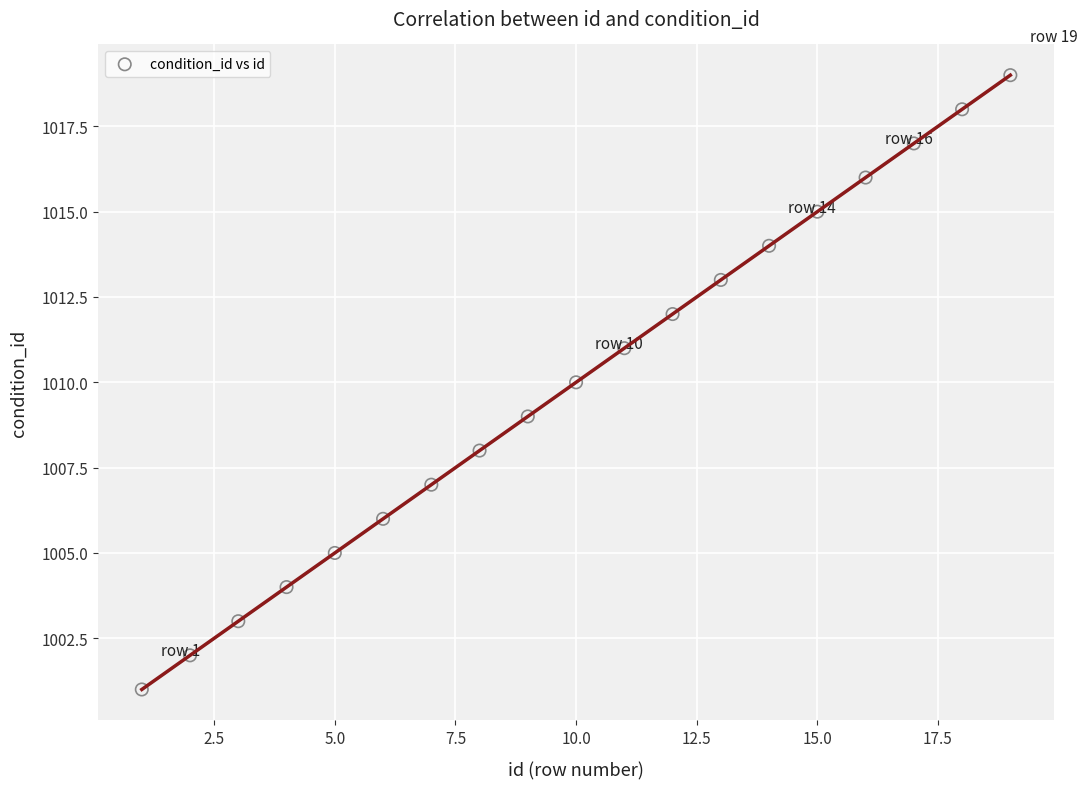

What is the range of Y values (max minus min)?

18